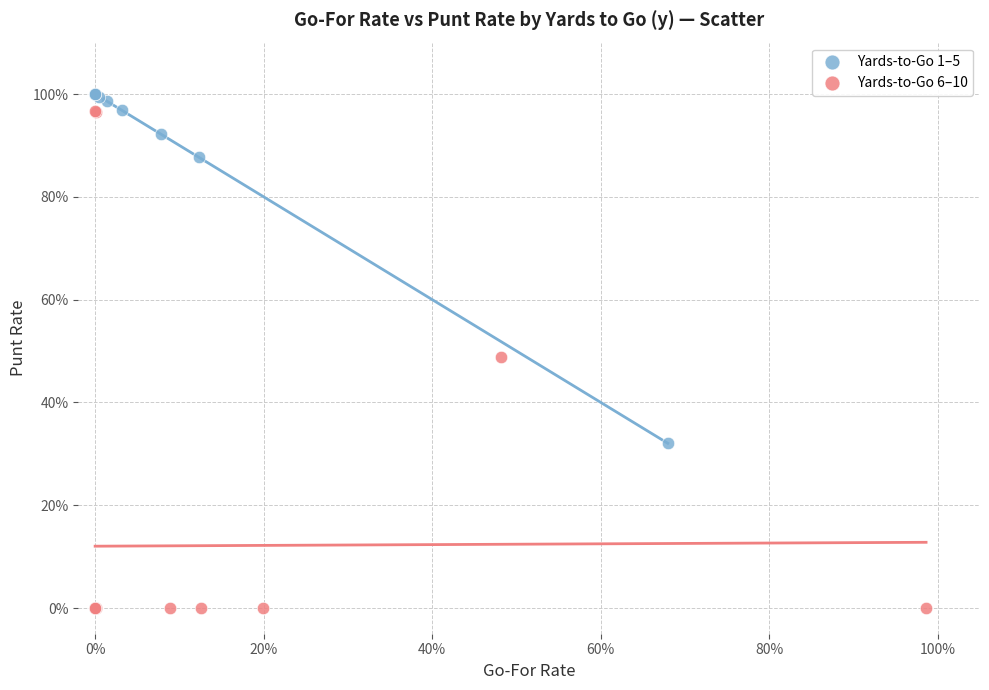

Which series has the largest Y range (max minus min)?

Yards-to-Go 6–10